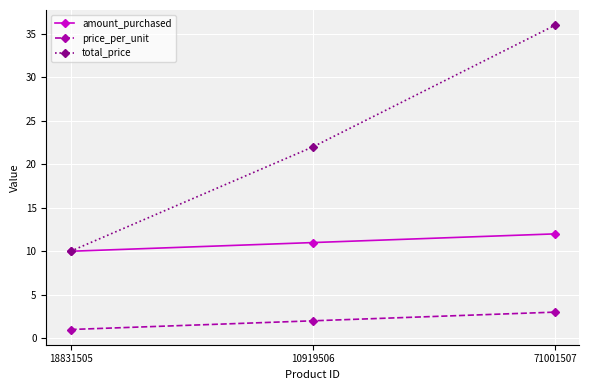

What is the difference between the price_per_unit values at 10919506 and 71001507?

1